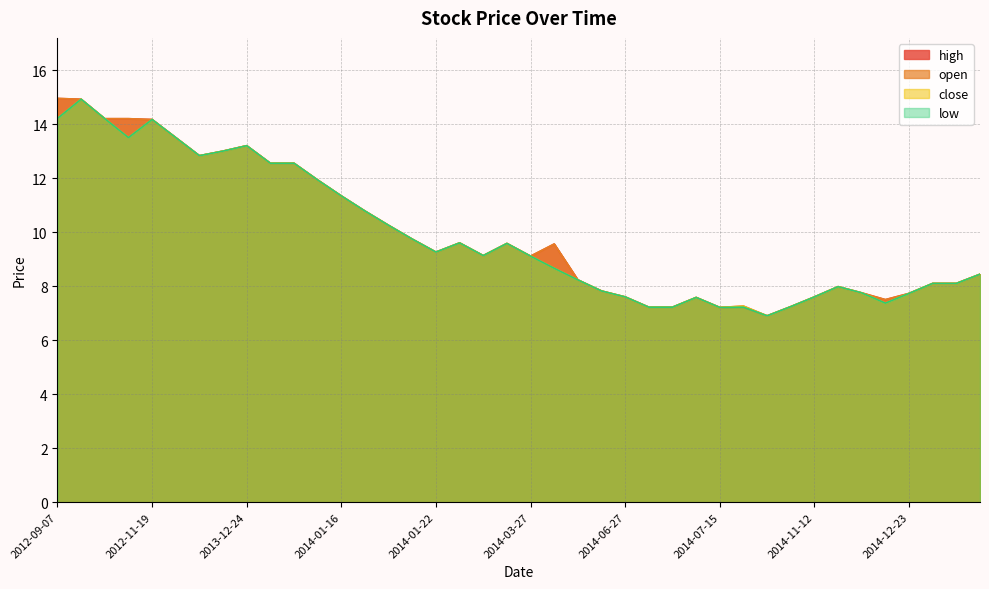

Rank the categories by close value from lowest to highest.

2014-07-18, 2014-07-15, 2014-07-07, 2014-07-08, 2014-11-10, 2014-07-16, 2014-11-24, 2014-07-11, 2014-06-27, 2014-11-12, 2014-12-23, 2014-11-19, 2014-06-13, 2014-11-14, 2014-12-31, 2015-01-02, 2014-06-12, 2015-01-07, 2014-06-04, 2014-03-27, 2014-02-03, 2014-01-22, 2014-02-06, 2014-01-23, 2014-01-21, 2014-01-20, 2014-01-17, 2014-01-16, 2014-01-14, 2014-01-09, 2014-01-13, 2013-12-19, 2013-12-23, 2013-12-24, 2012-11-12, 2013-01-17, 2012-11-19, 2012-10-11, 2012-09-07, 2012-10-08